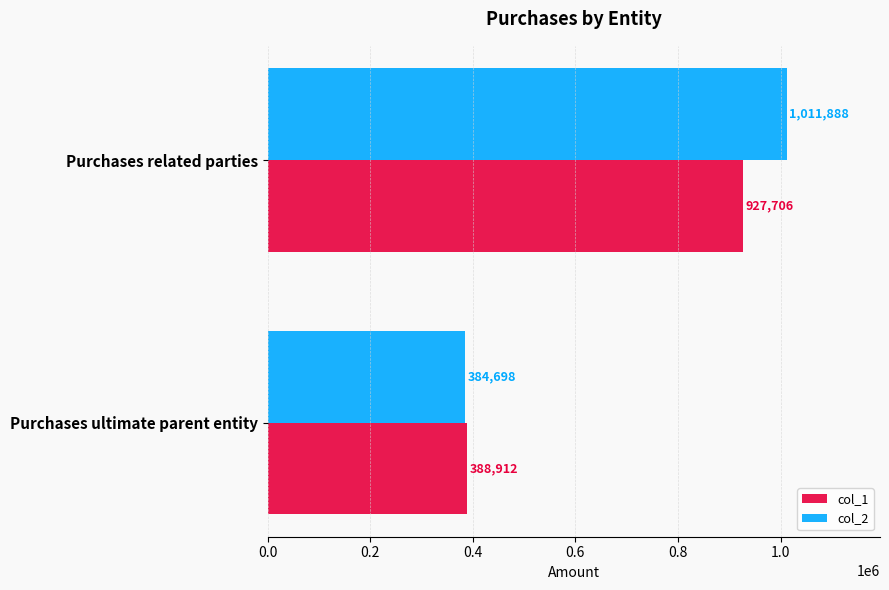

Count the number of categories in the chart.

2